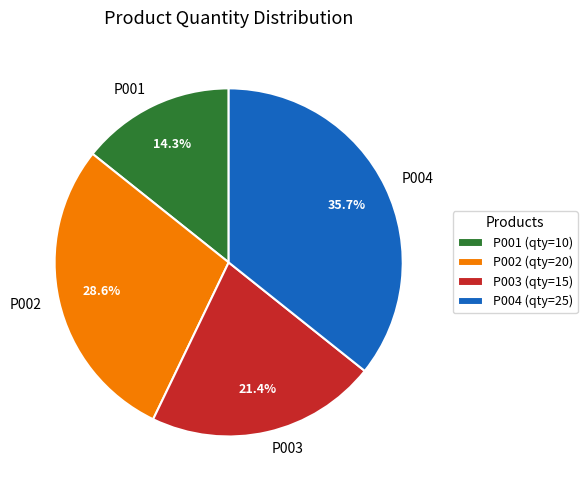

Is there a majority slice in this chart?

No